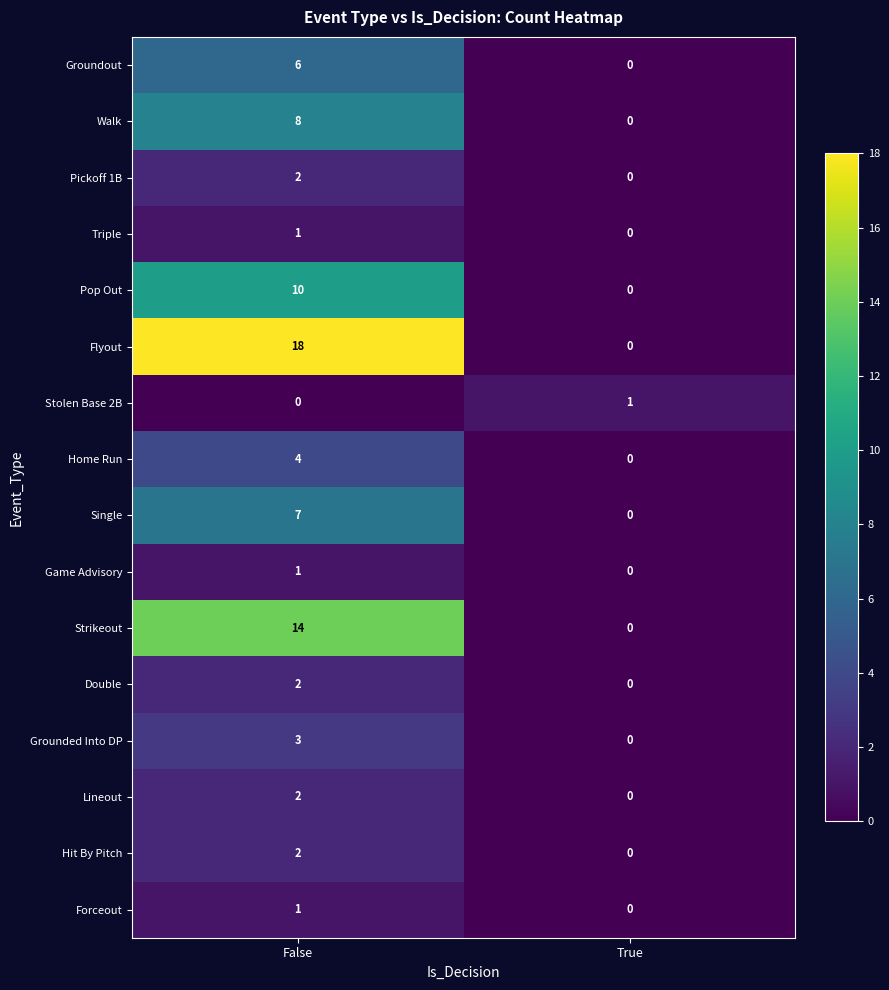

At which category is the sum across all series the highest?

False